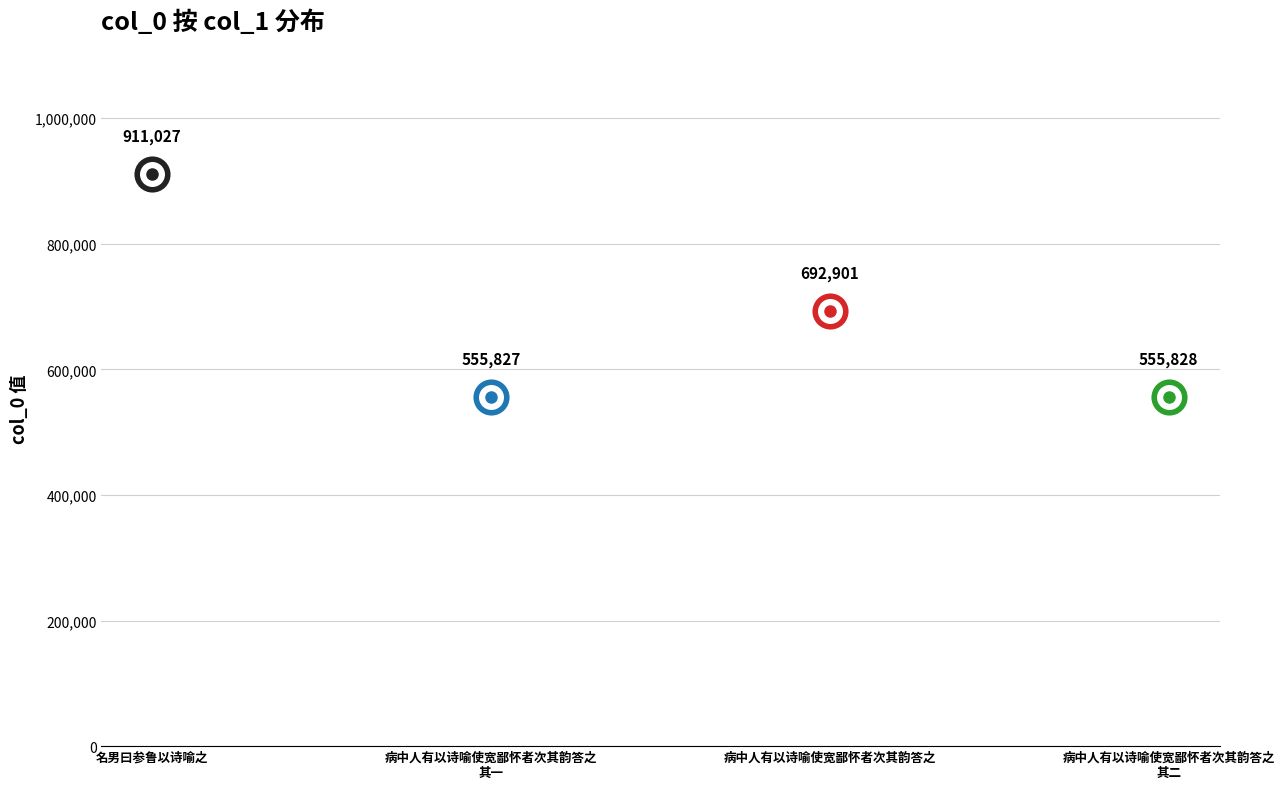

How many values exceed 692901?

1